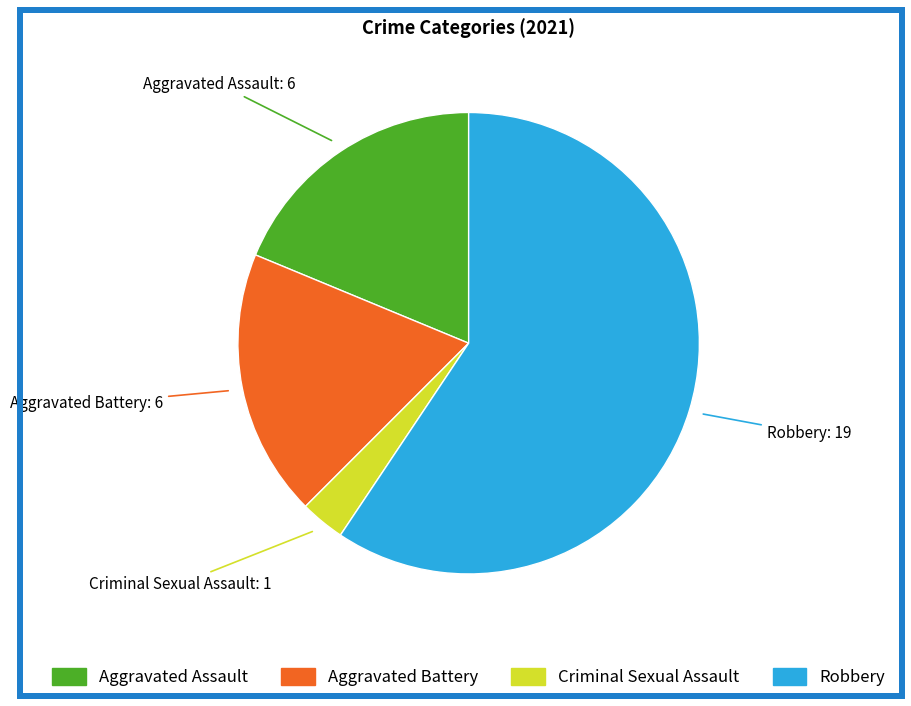

Does any single category account for the majority?

Yes